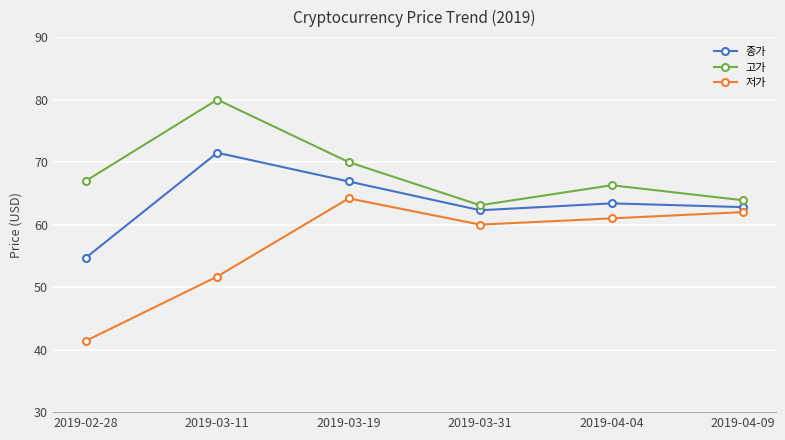

Count the number of data series in this chart.

3